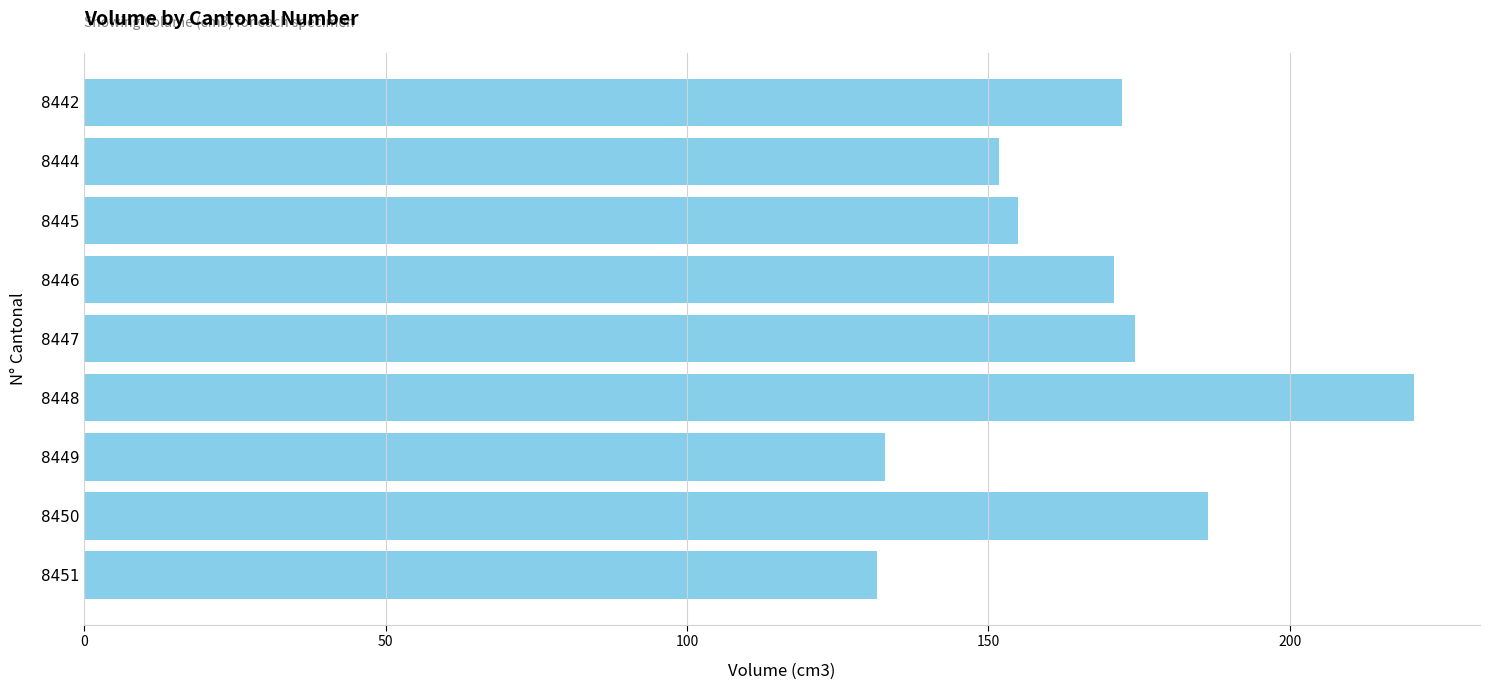

What is the average value?

166.2